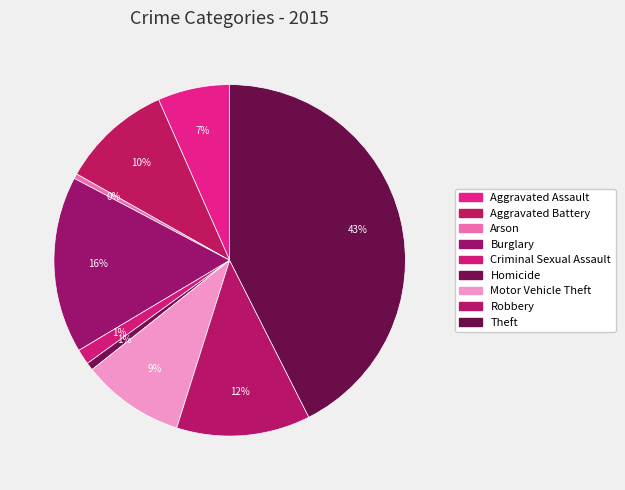

Does any single category account for the majority?

No